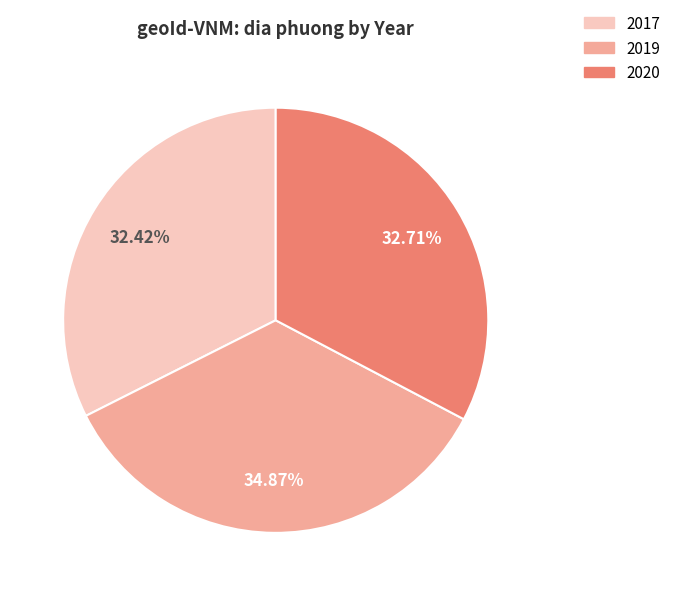

Is 2020 the majority of the pie?

No